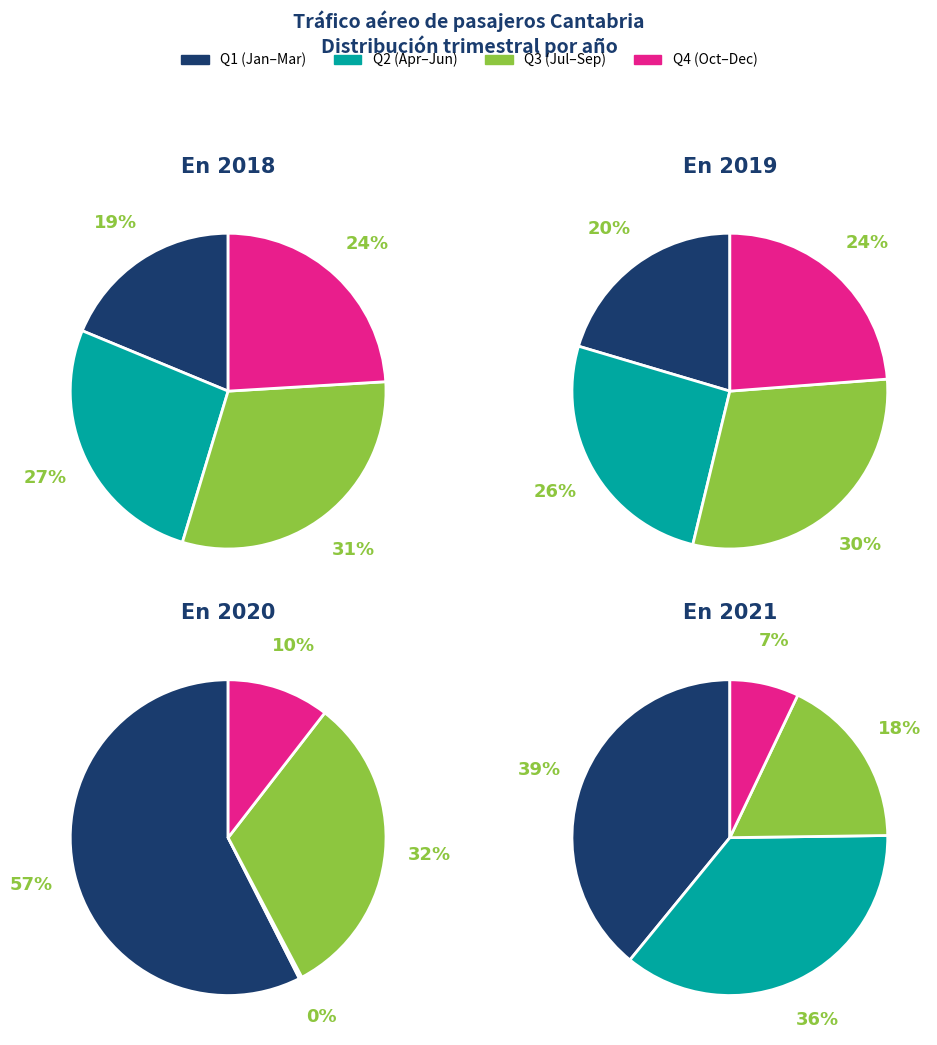

To the nearest percent, what portion does 2018 represent?

25%